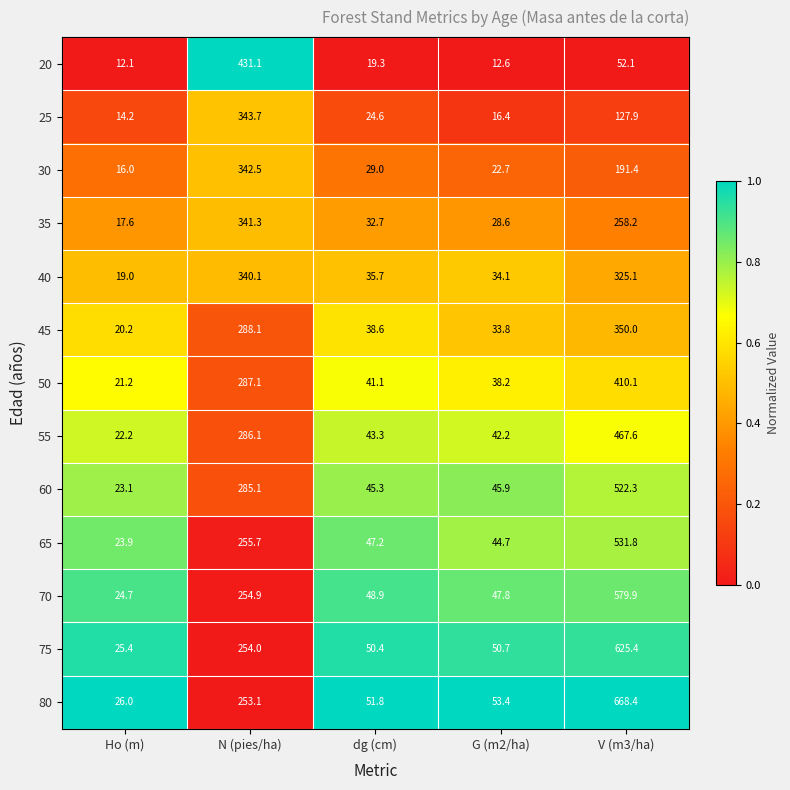

At which label is 75 closest to 325?

N (pies/ha)